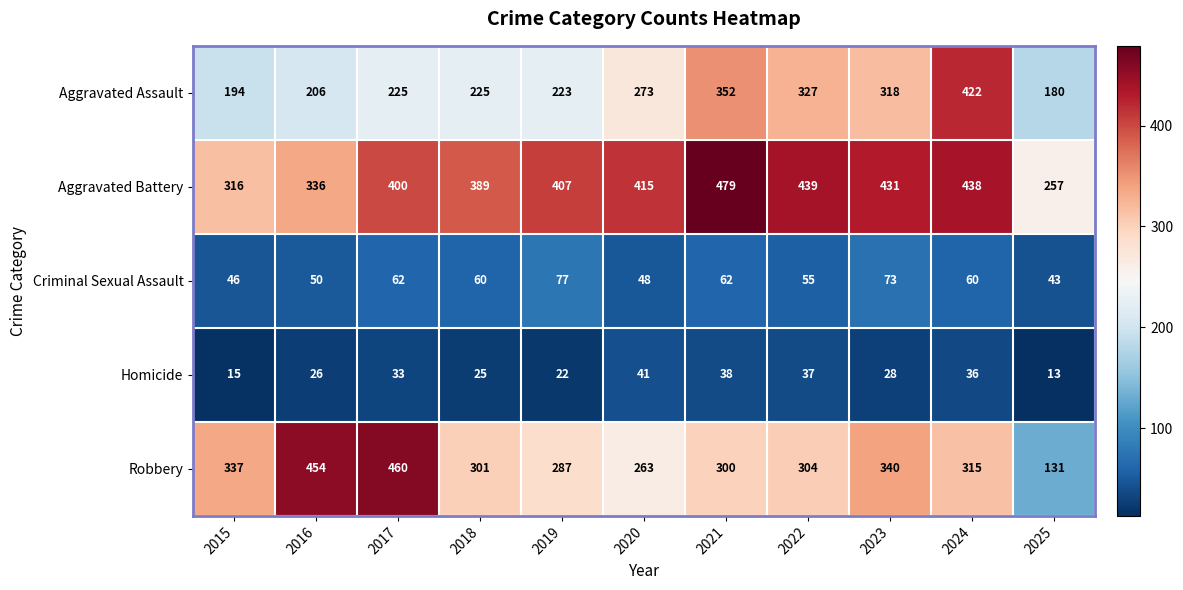

What value does the Homicide series have at 2017?

33